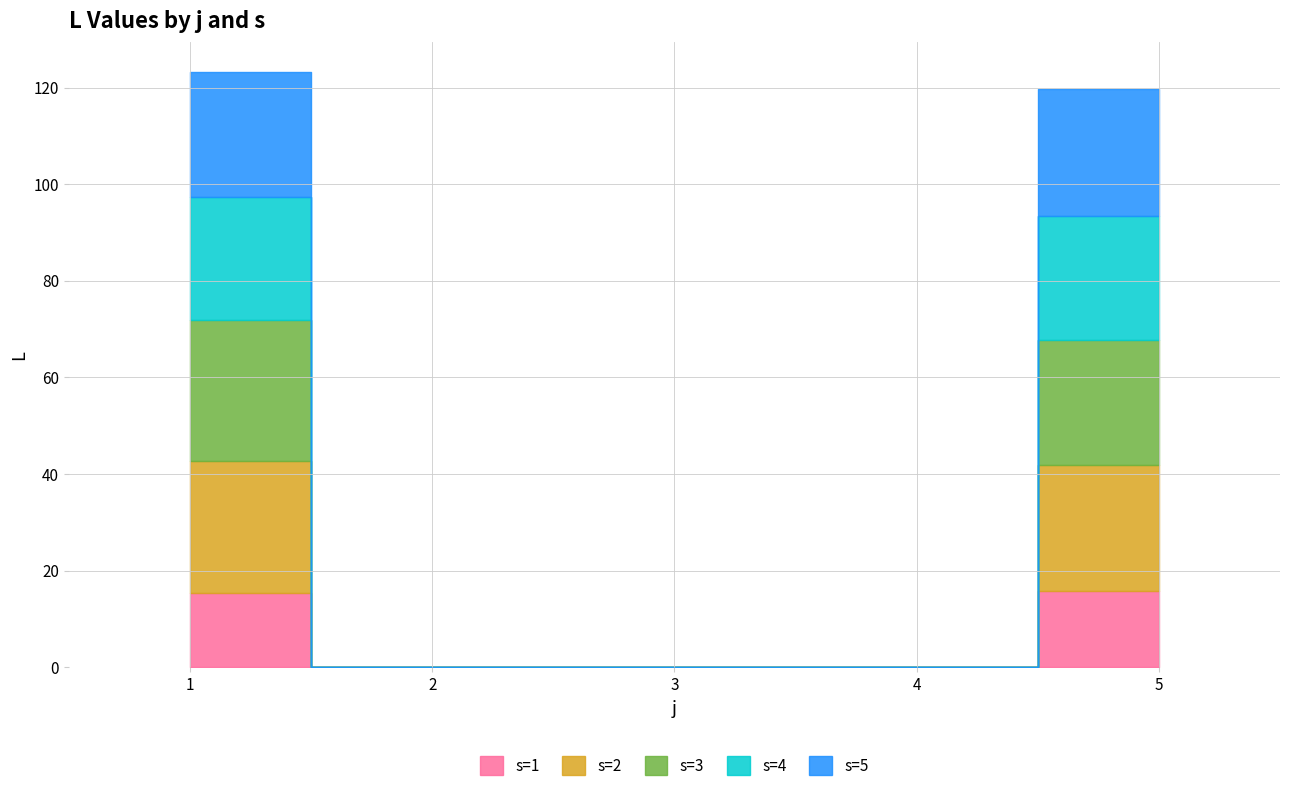

True or false: s=4 and s=1 intersect in this chart.

False